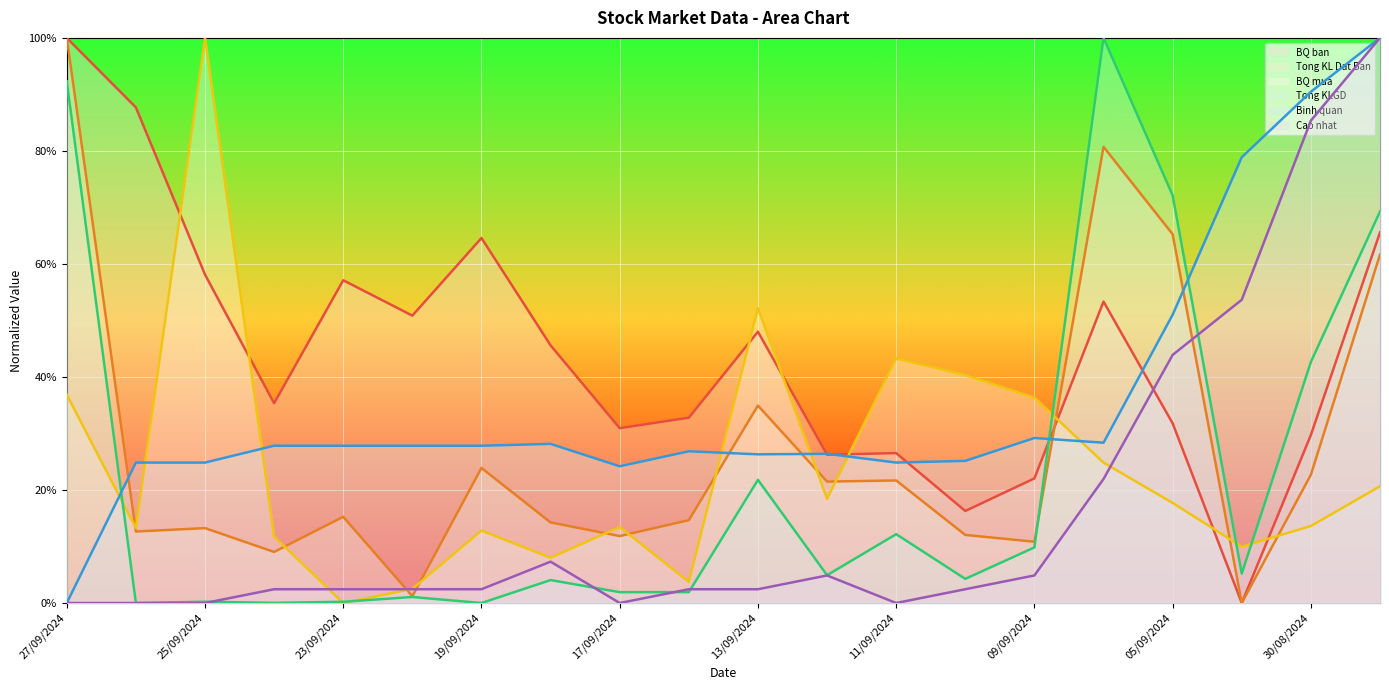

How many values in the BQ ban series exceed 45?

10